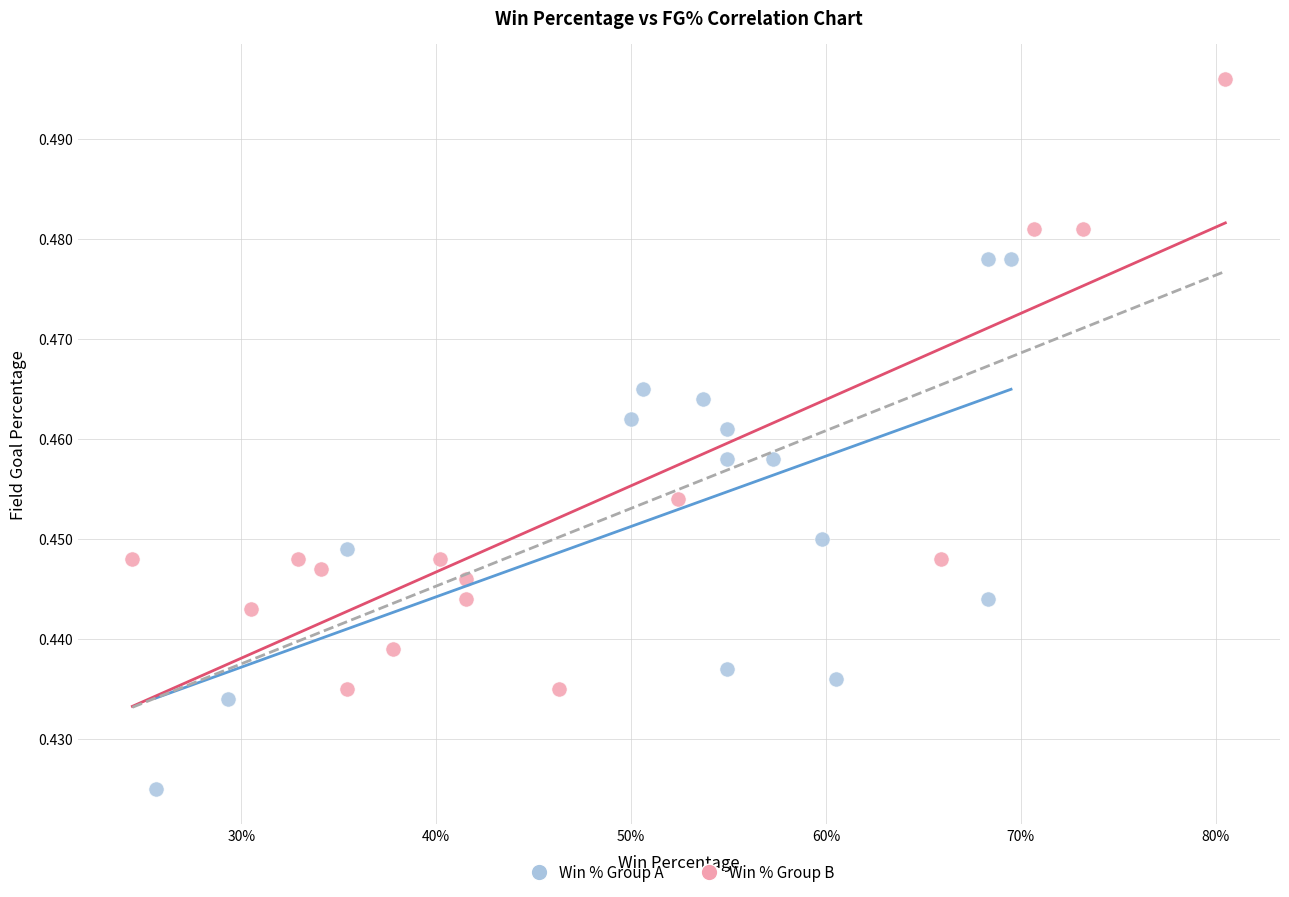

Which series reaches the minimum Y coordinate?

Win % Group A